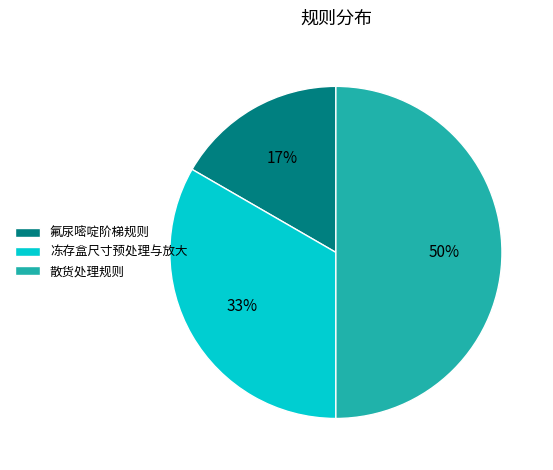

Do 散货处理规则 and 氟尿嘧啶阶梯规则 together represent more than half of the pie?

Yes